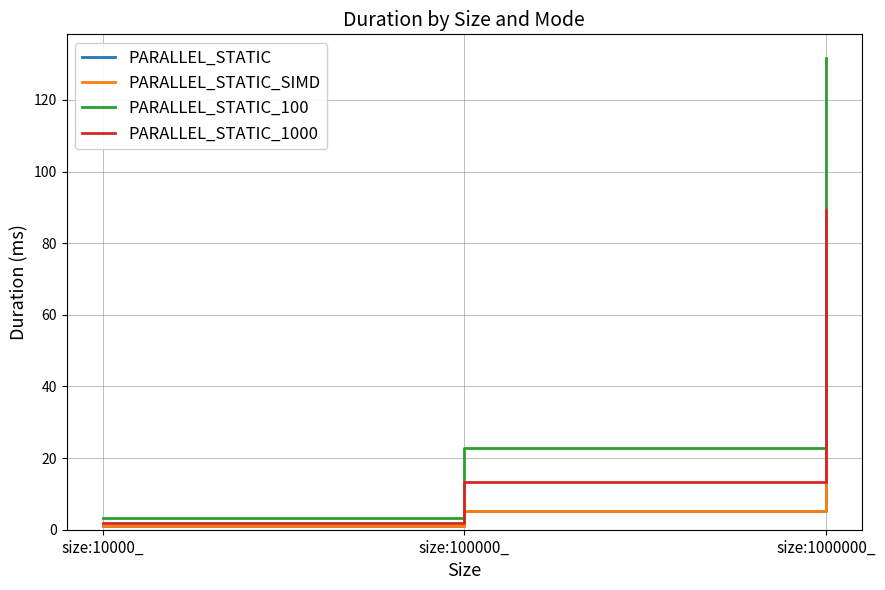

What are all the series names shown in the legend?

PARALLEL_STATIC, PARALLEL_STATIC_SIMD, PARALLEL_STATIC_100, PARALLEL_STATIC_1000